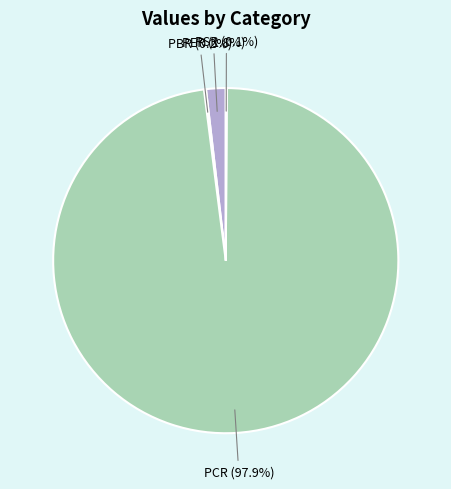

Is there a majority slice in this chart?

Yes